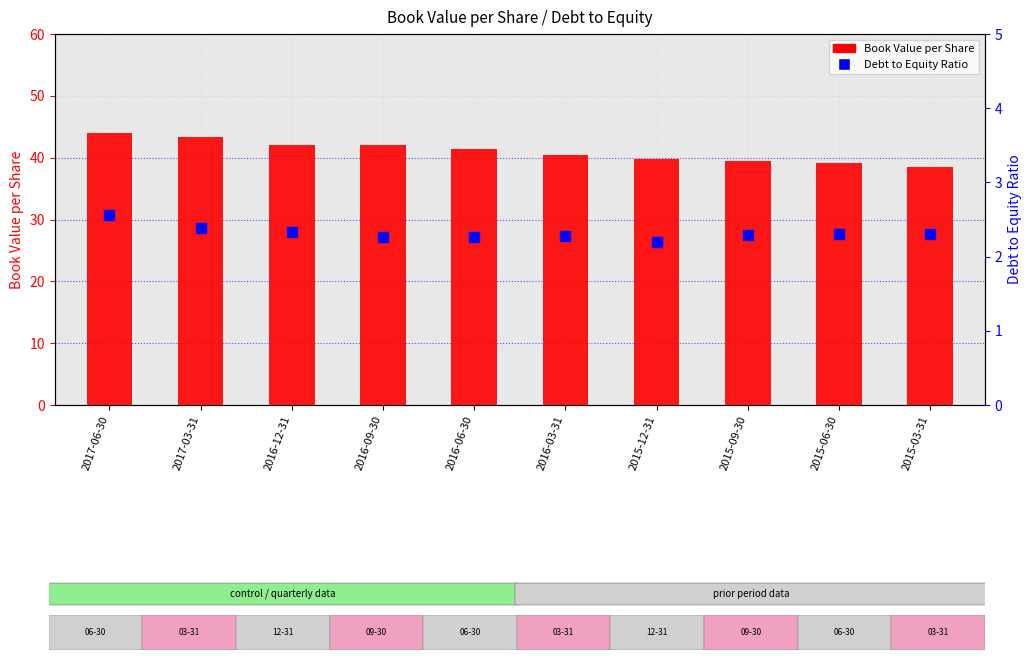

At how many categories does at least one series exceed 30?

10